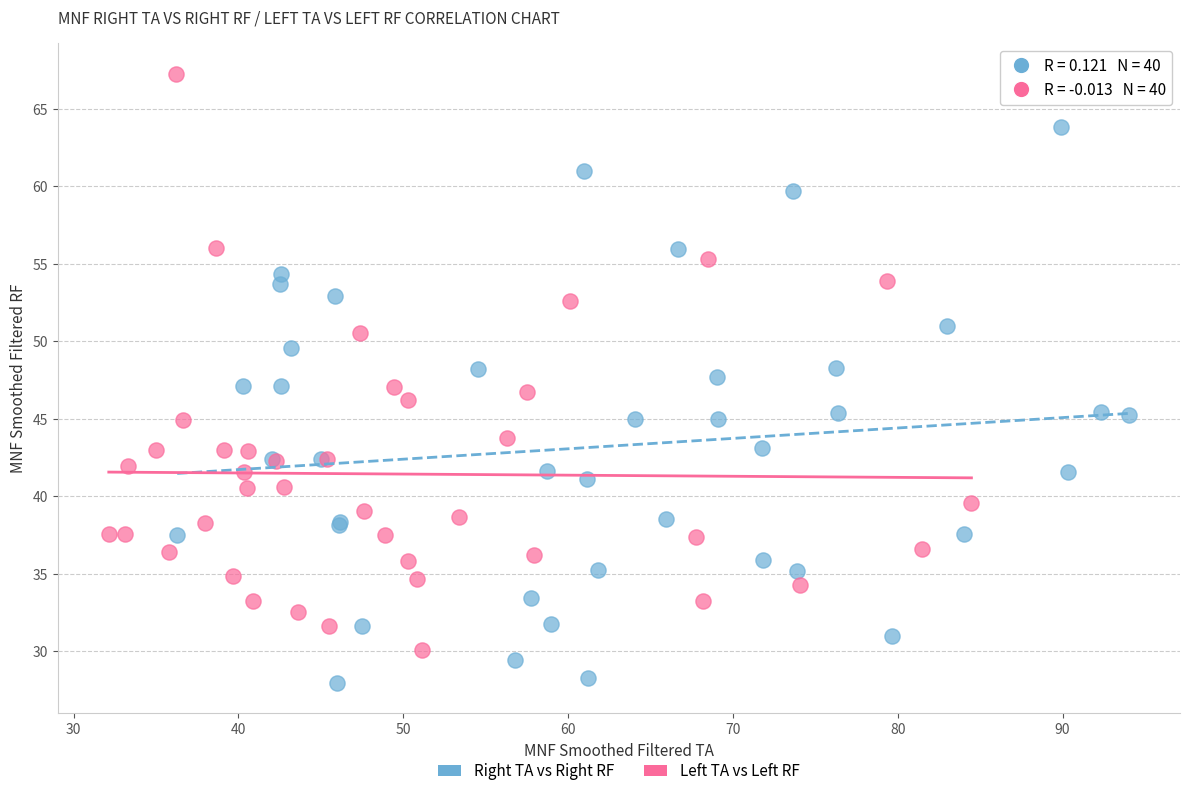

Which series contains the lowest Y value?

Right TA vs Right RF